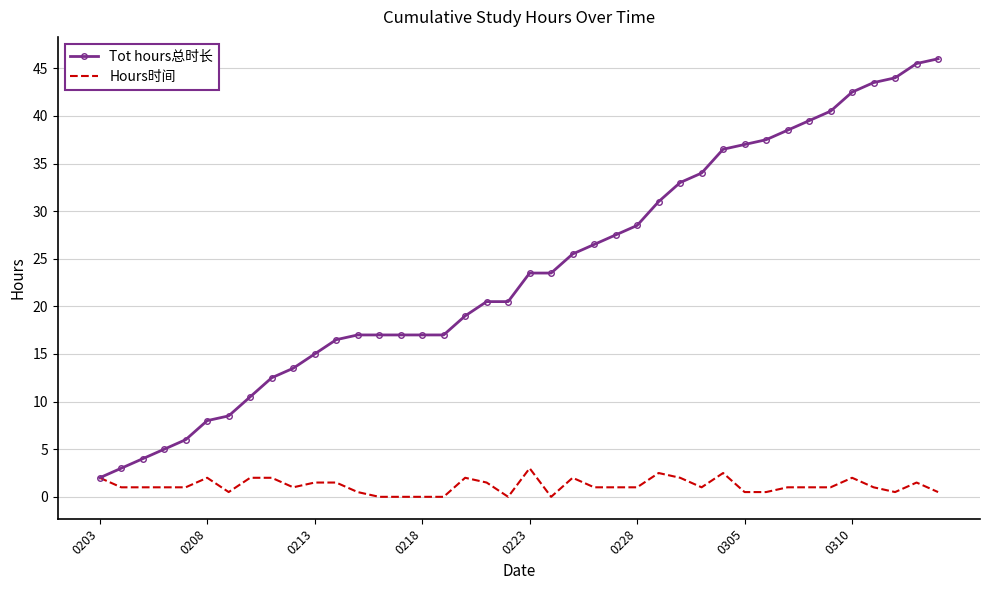

What is the highest value of the Hours时间 series?

3.0